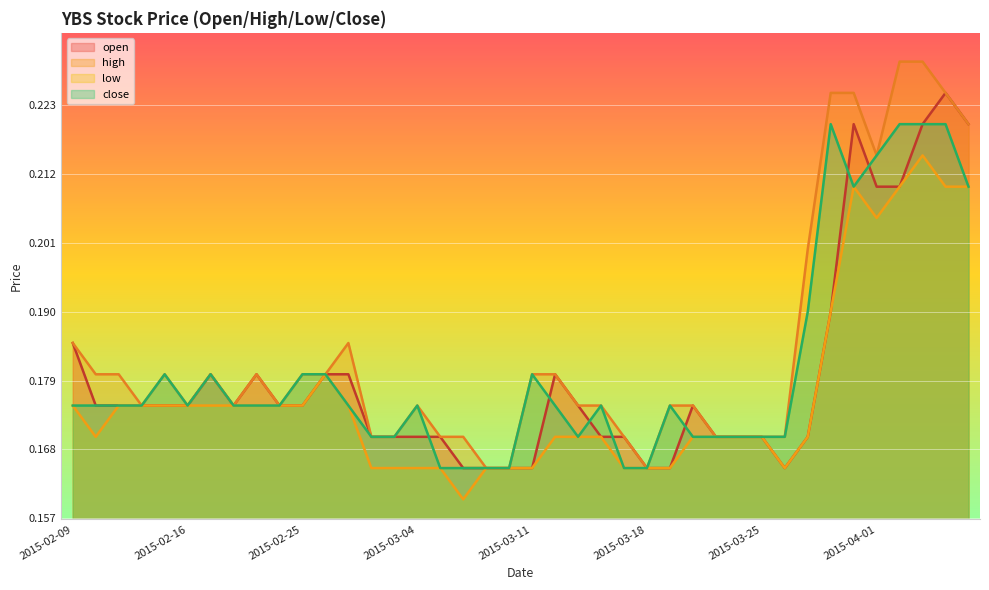

Is it true that close equals 0.3 at 2015-04-01?

False